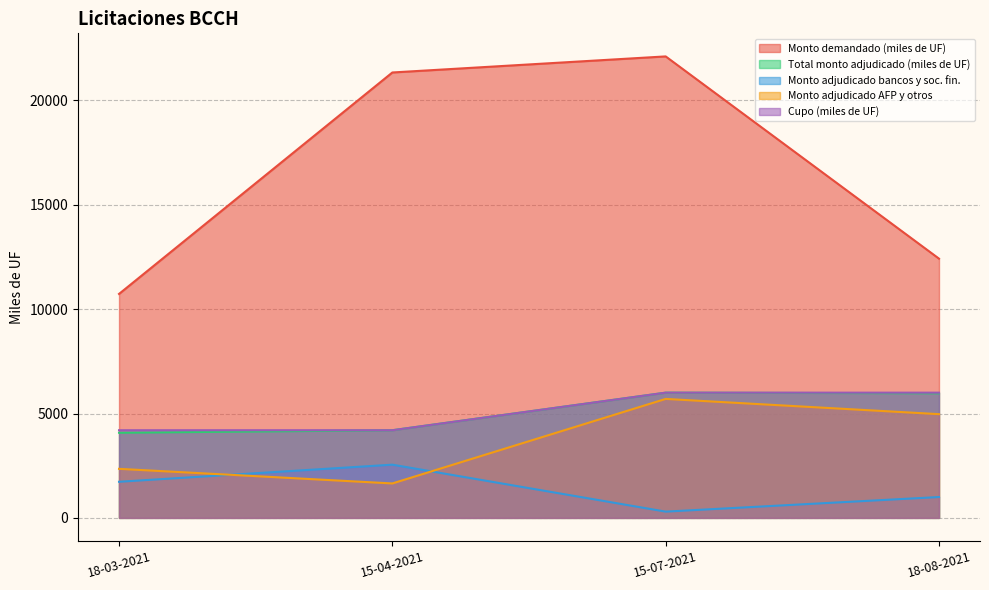

Does the chart display data point markers on the line(s)?

No